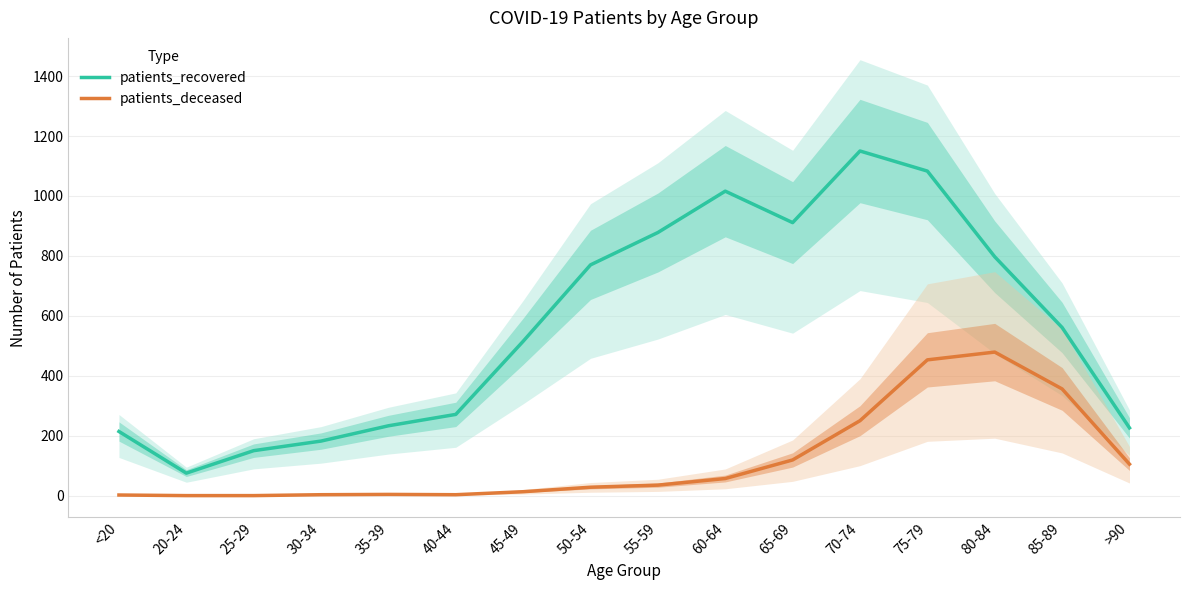

At which label is patients_deceased closest to 239?

70-74